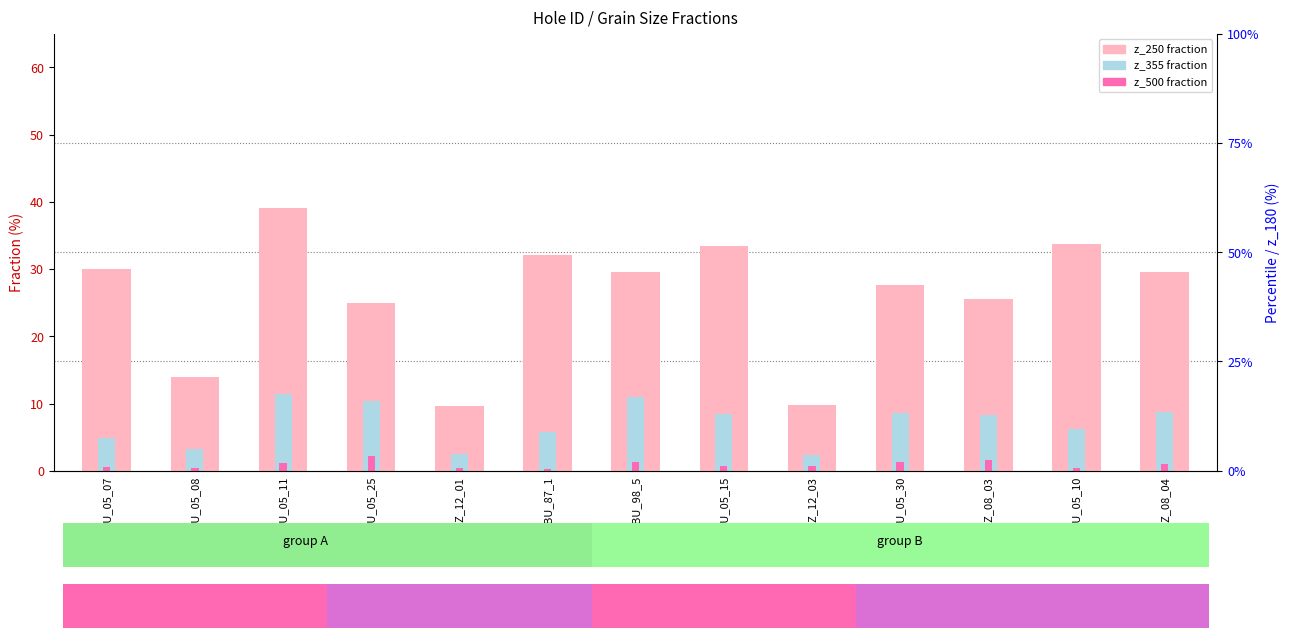

How many bars are there in total?

39